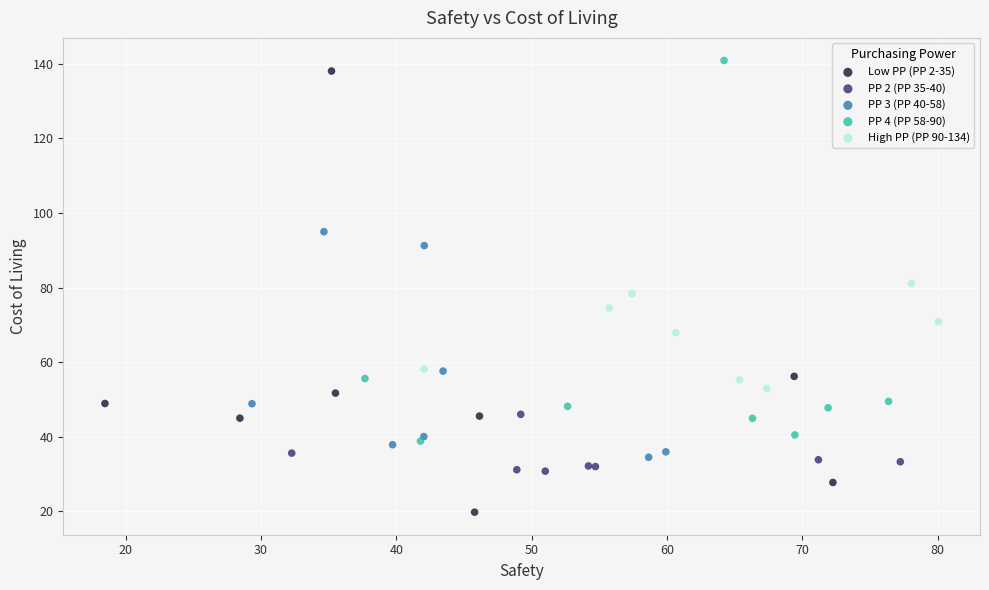

Which series has the widest spread of Y values?

Low PP (PP 2-35)